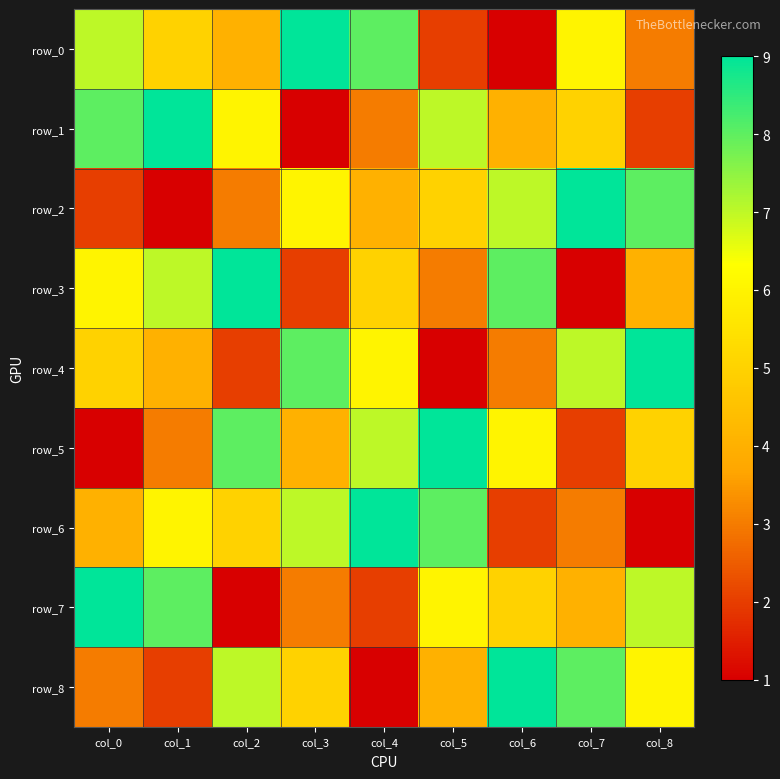

How many row_1 values are between 3 and 7?

5